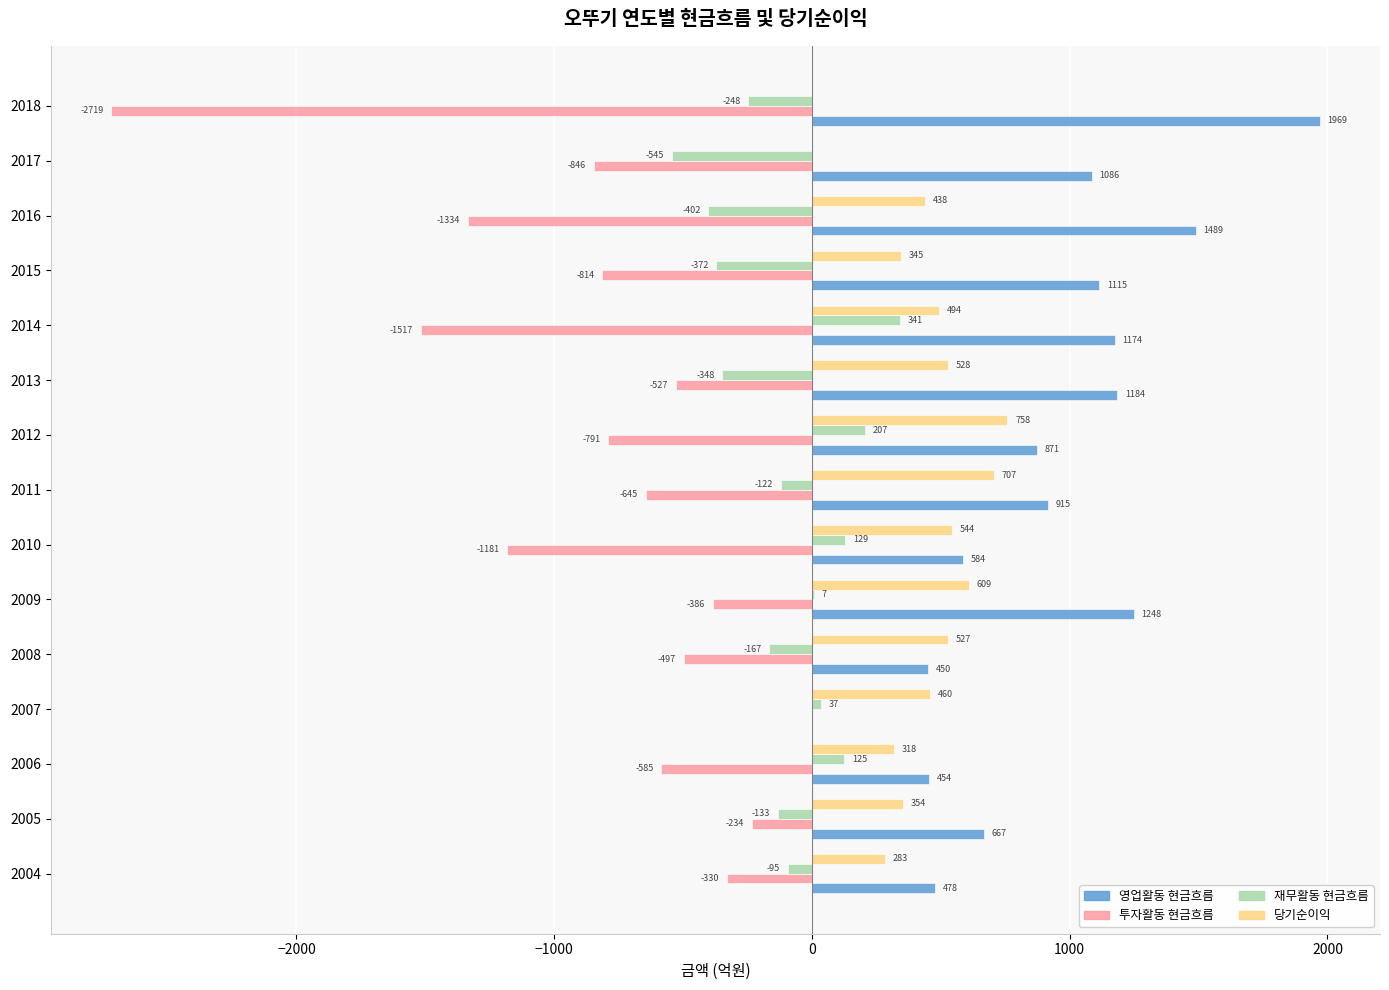

What value does the 투자활동 현금흐름 series have at 2006?

-584.5